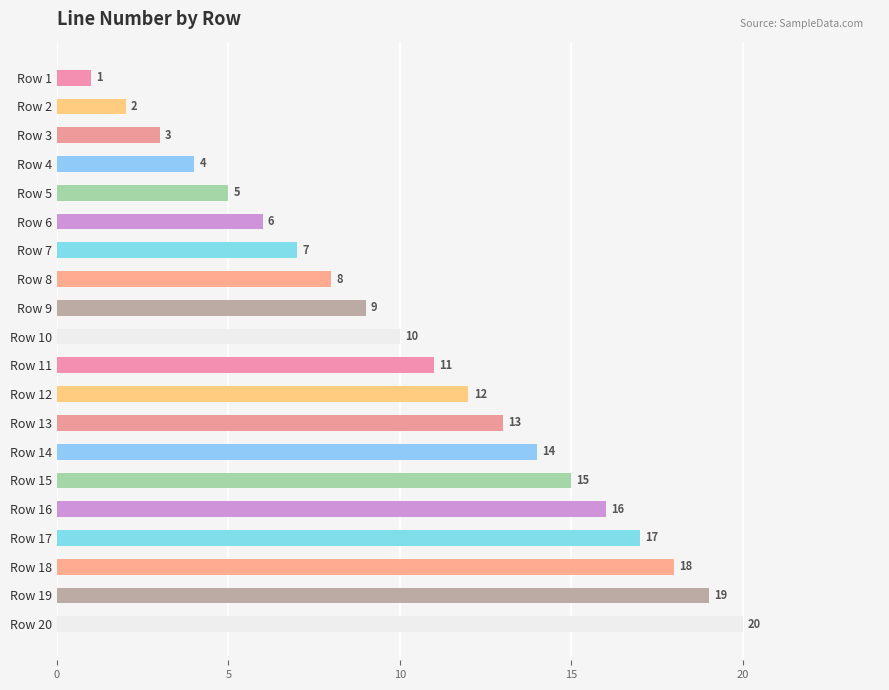

What is the difference between the second highest and minimum values?

18